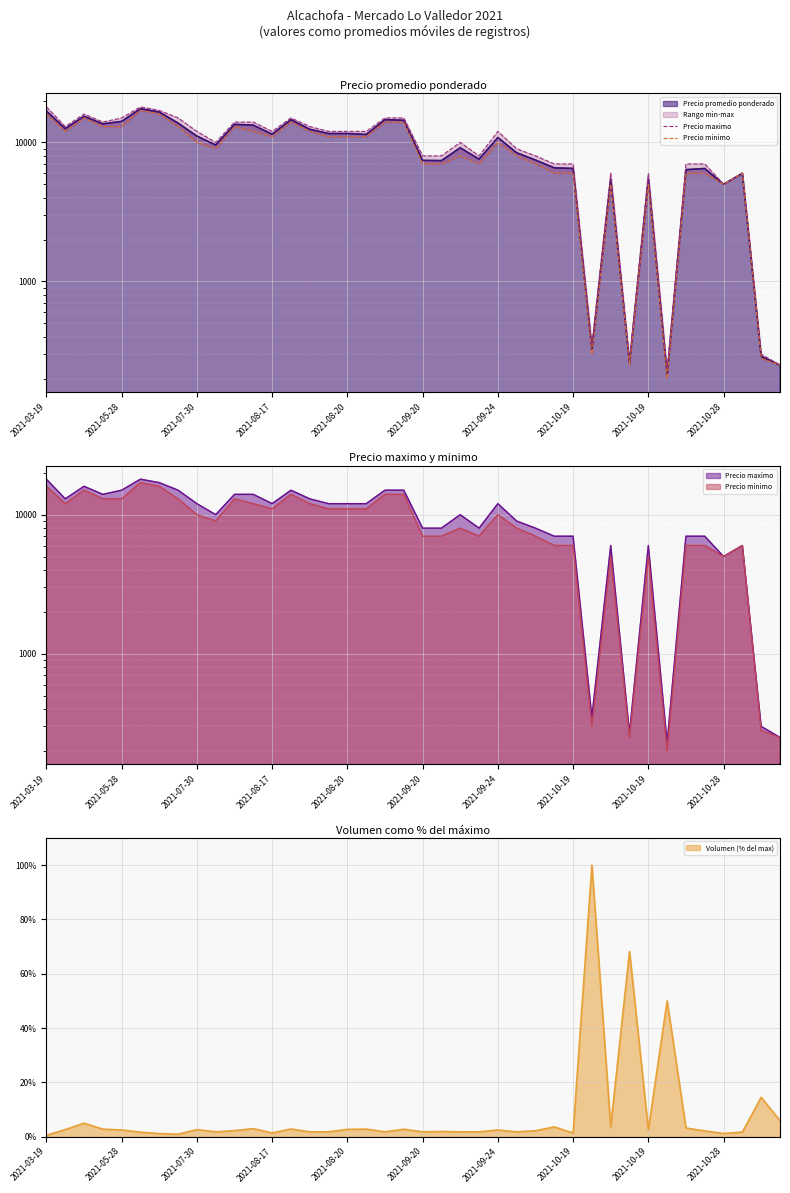

Reading right to left, transcribe all the data shown in this chart.

Precio maximo: 250	300	6000	5000	7000	7000	230	6000	270	6000	350	7000	7000	8000	9000	12000	8000	10000	8000	8000	15000	15000	12000	12000	12000	13000	15000	12000	14000	14000	10000	12000	15000	17000	18000	15000	14000	16000	13000	18000
Precio minimo: 250	280	6000	5000	6000	6000	200	5000	250	5000	300	6000	6000	7000	8000	10000	7000	8000	7000	7000	14000	14000	11000	11000	11000	12000	14000	11000	12000	13000	9000	10000	13000	16000	17000	13000	13000	15000	12000	16000